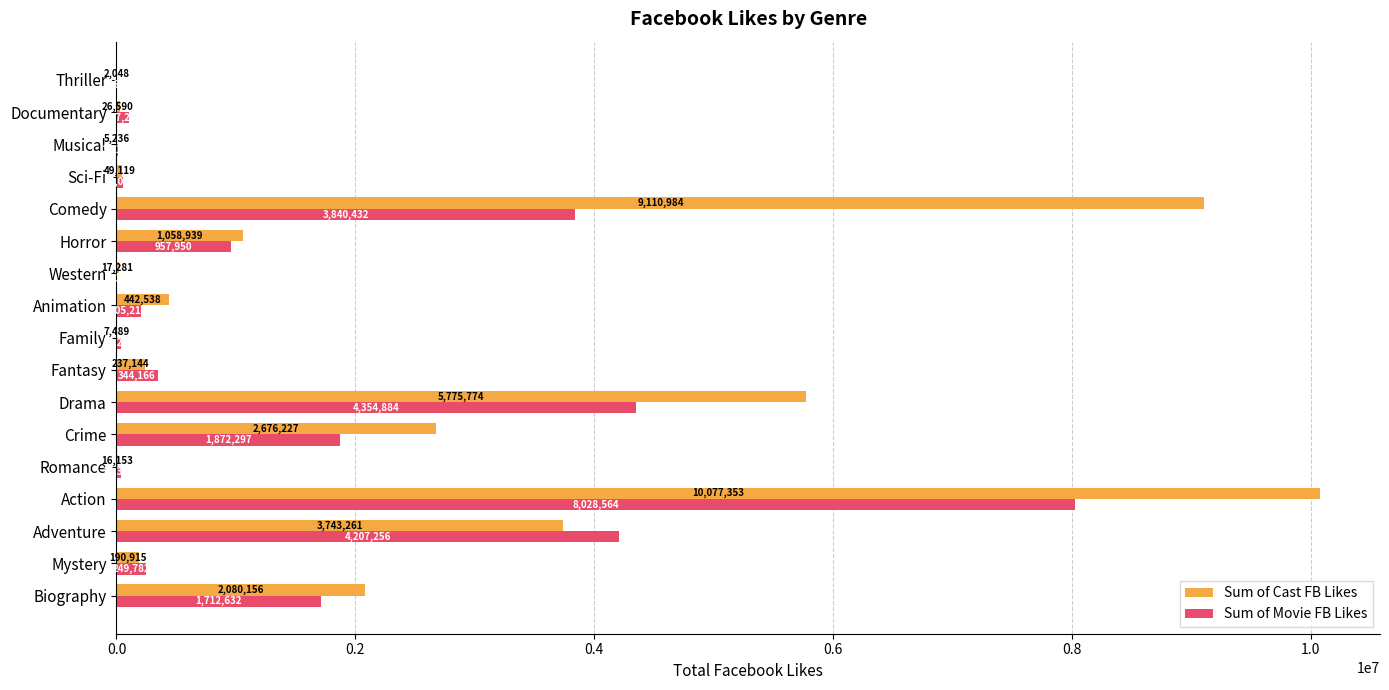

At which label is Sum of Movie FB Likes closest to 4014288?

Comedy